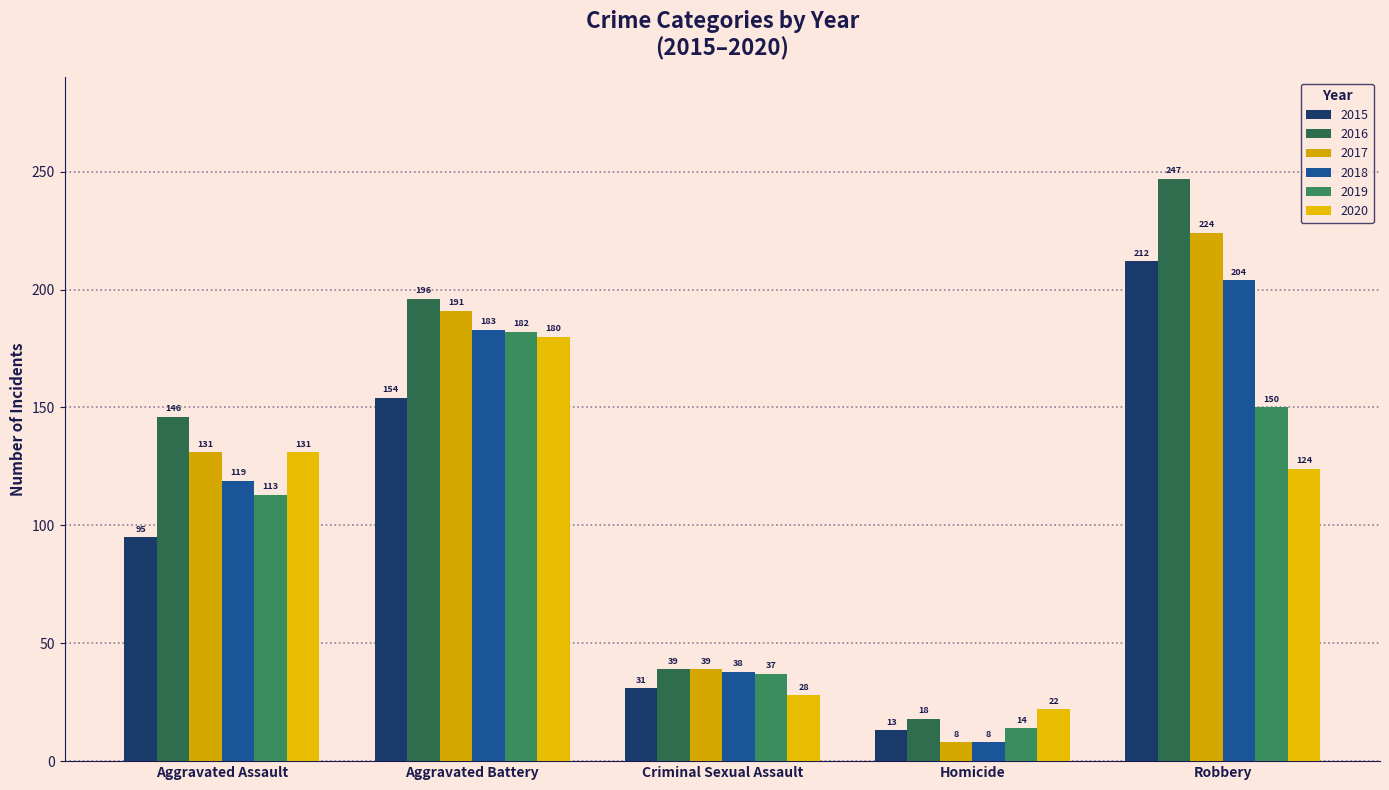

What is the label of the 3rd bar from the right?

Criminal Sexual Assault